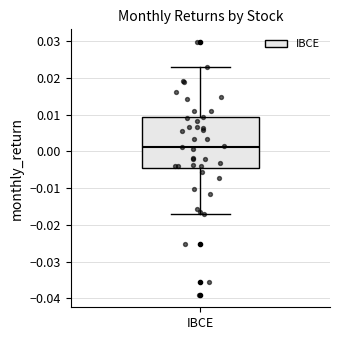

Transcribe this box plot: give where the median line is, the range the box spans, and where the two whiskers end, as read against the y-axis. The values are not printed on the chart, so give them approximately, as read against the axis.

median 0.001, box -0.004 to 0.009, whiskers -0.017 to 0.023